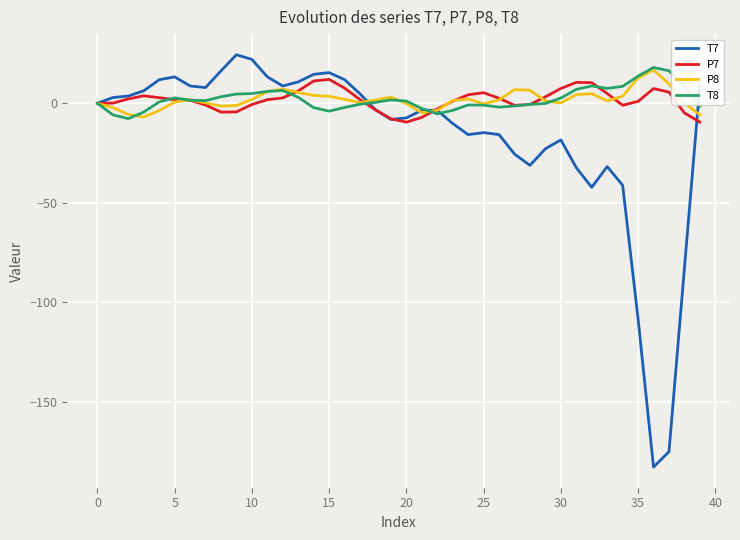

What is the greatest value displayed?

24.4